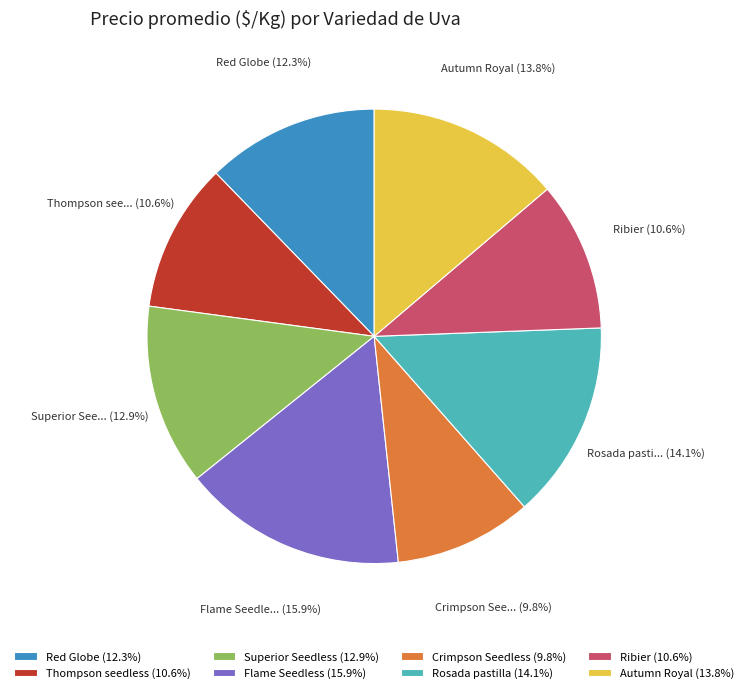

Does Crimpson Seedless represent more than half of the total?

No